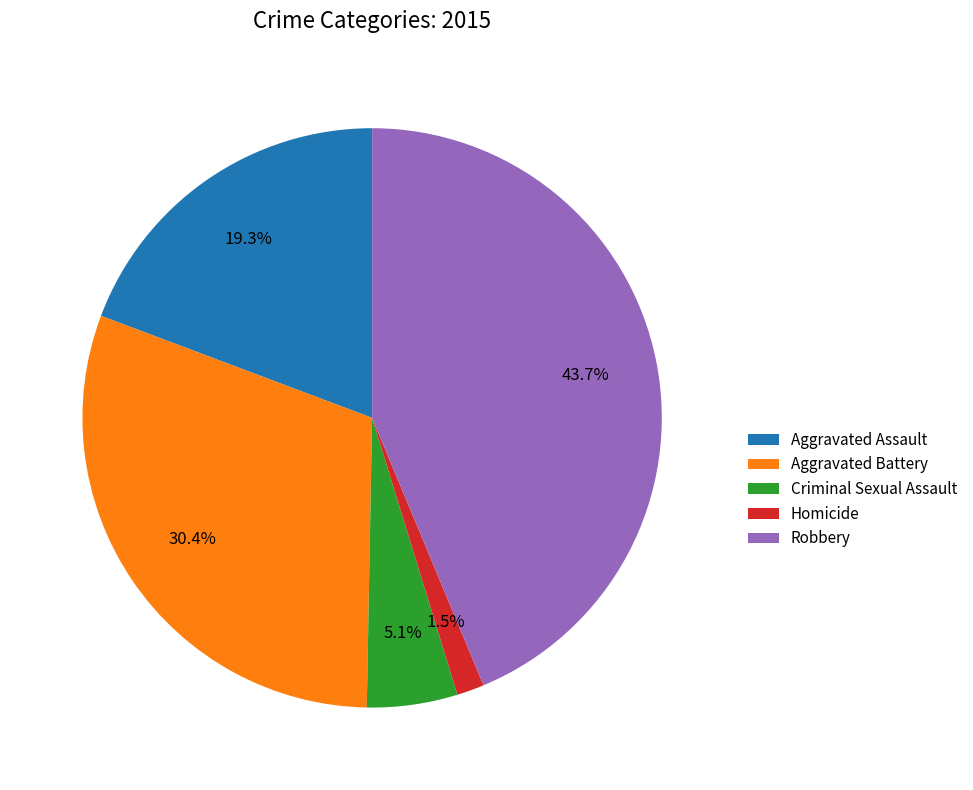

True or false: Robbery accounts for 44% of the total.

True